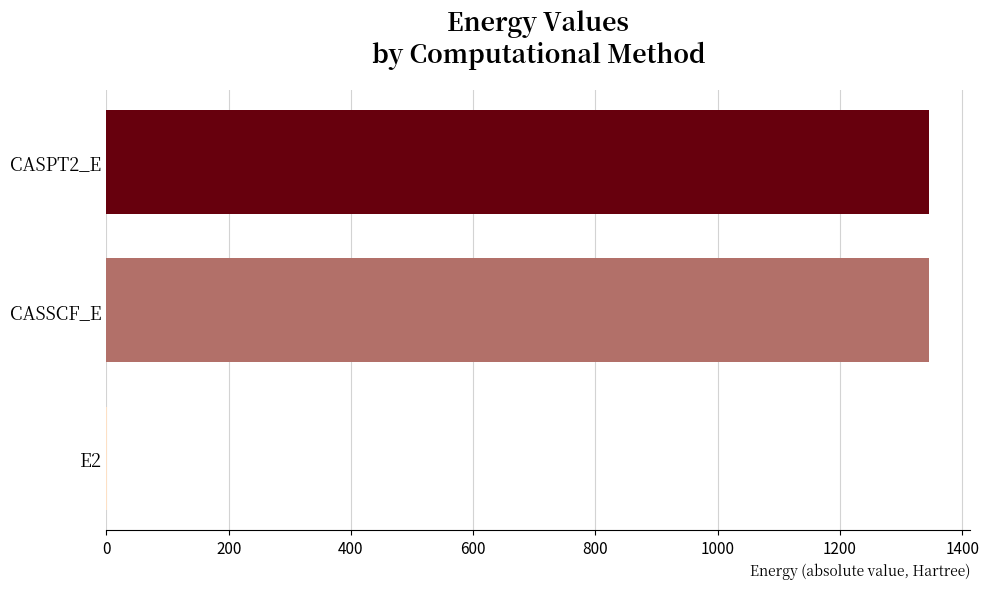

Is it true that the value at CASSCF_E is 1345.5?

True